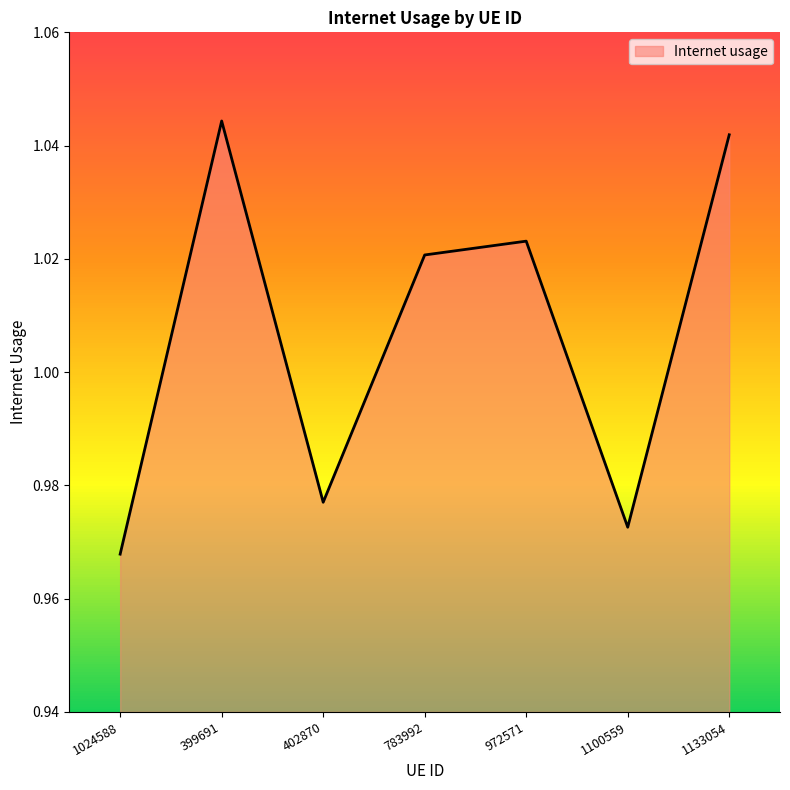

How many values are between 0 and 1?

3